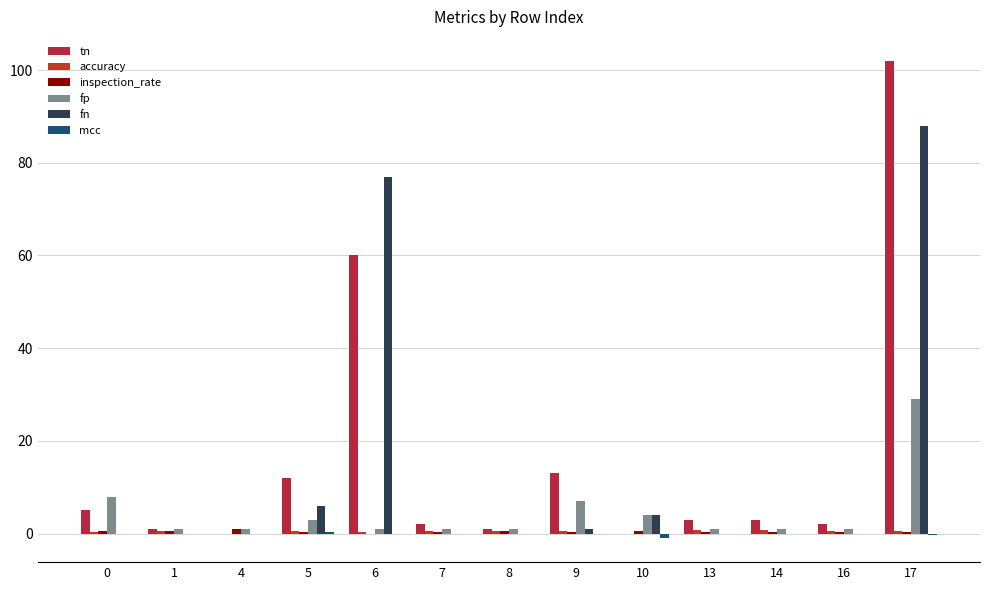

Count the number of categories in the chart.

13